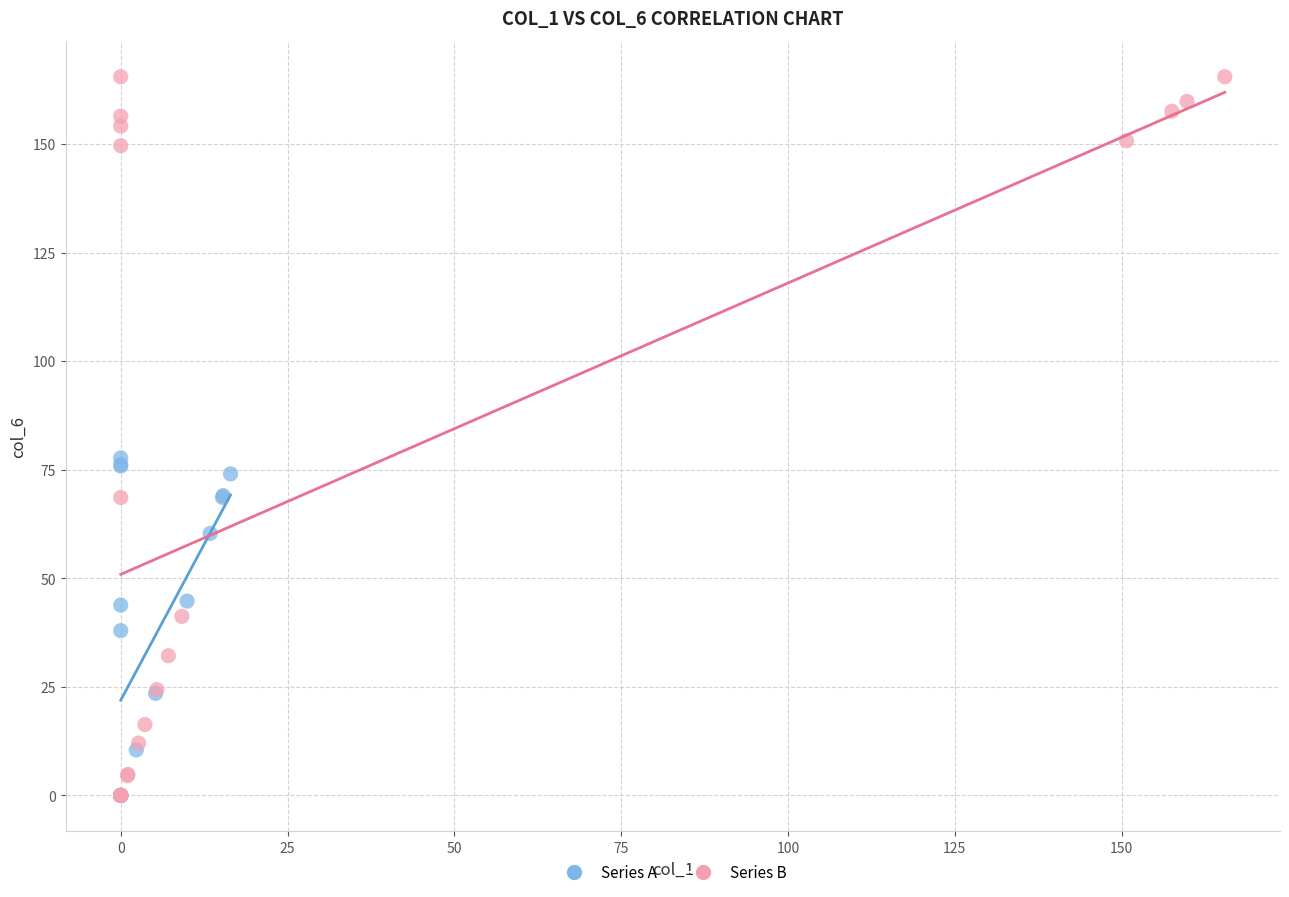

Which series contains the highest Y value?

Series B